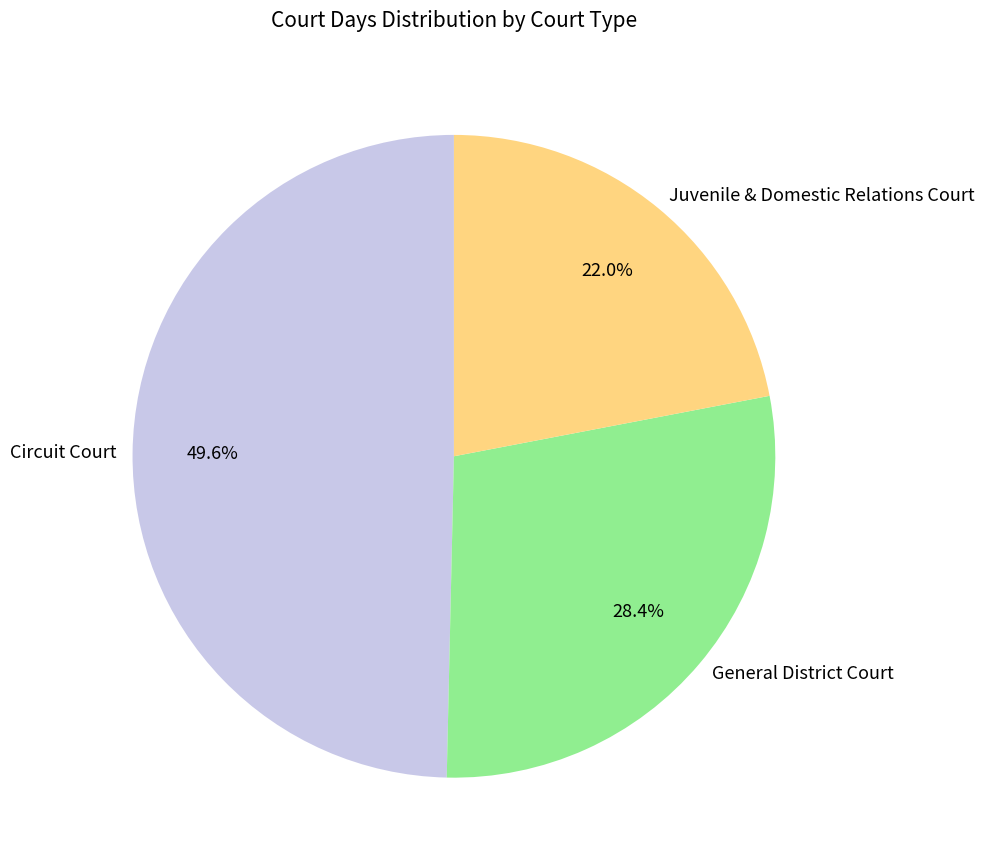

What percentage do Circuit Court and Juvenile & Domestic Relations Court together represent?

71.6%